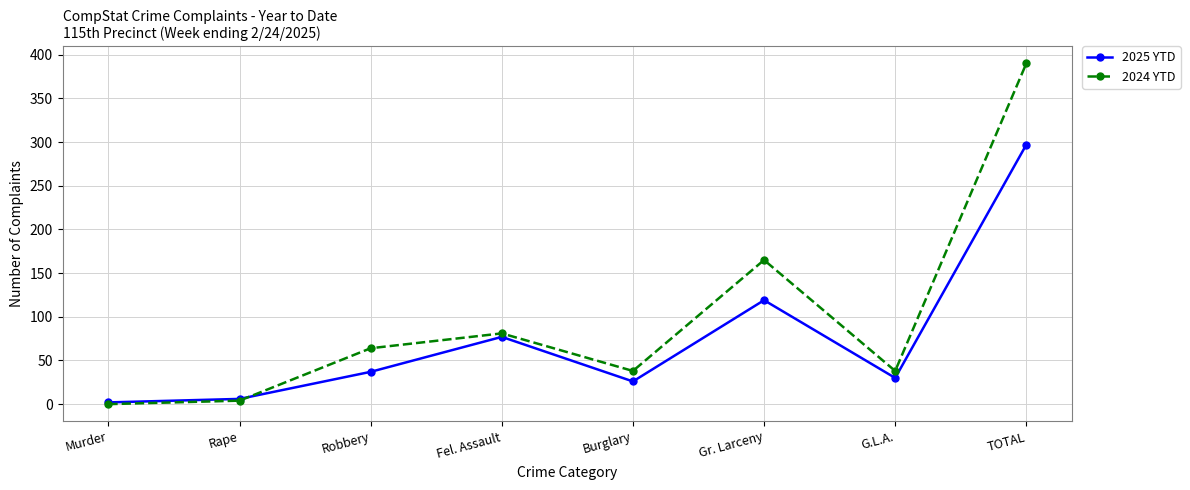

What is the greatest value displayed?

390